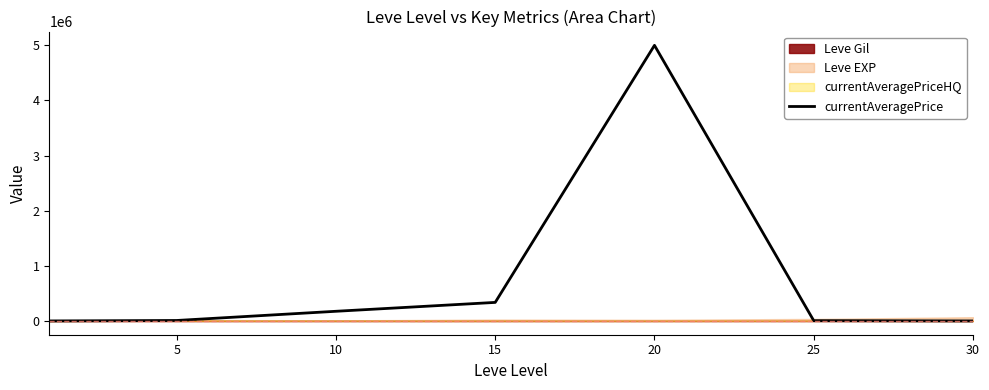

The chart shows a value of 144667.1 at 15. True or false?

False